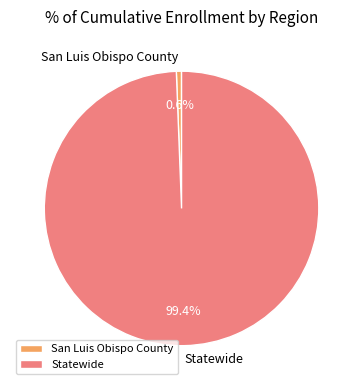

What is the largest slice in the pie chart?

Statewide